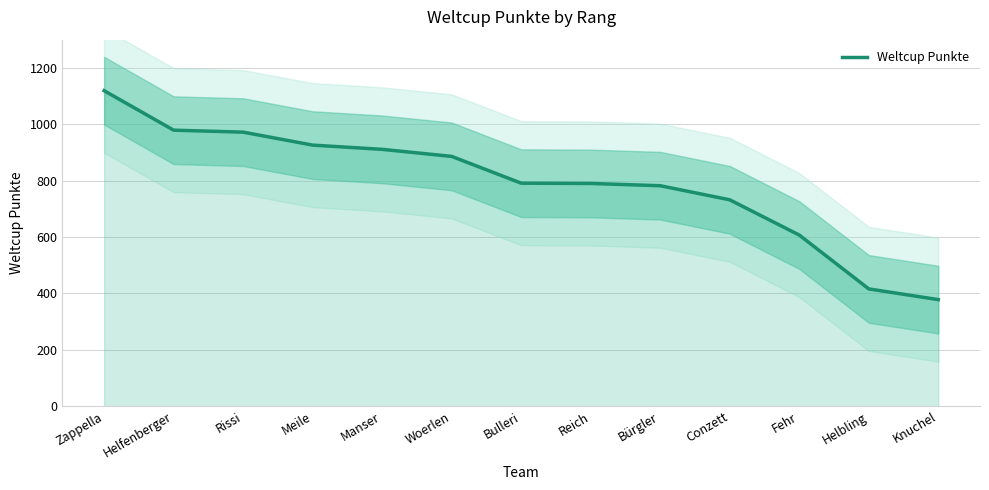

What is the label of the 2nd point from the left?

Helfenberger